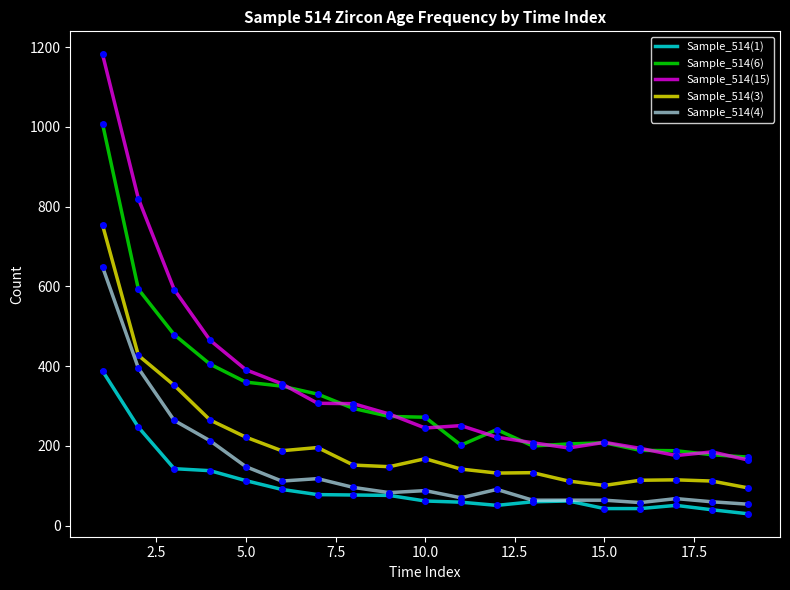

True or false: Sample_514(1) and Sample_514(15) cross at least once.

False